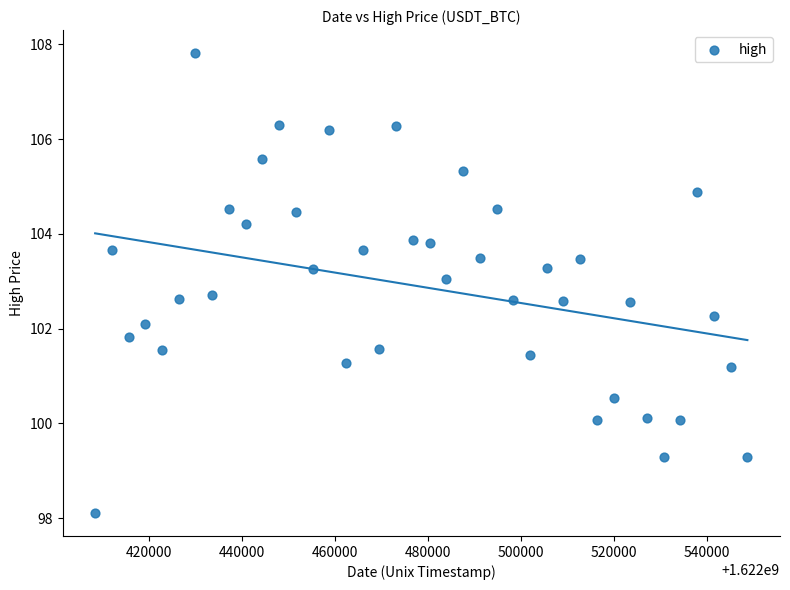

What is the range of X values (max minus min)?

140400.0